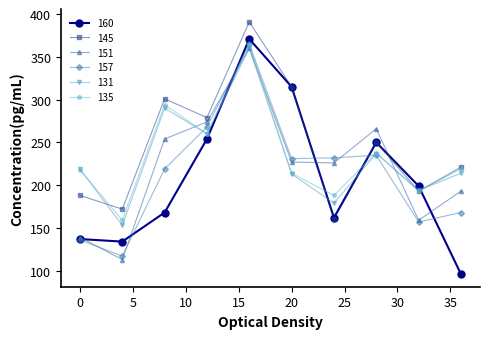

Which series has the largest range (max minus min)?

160